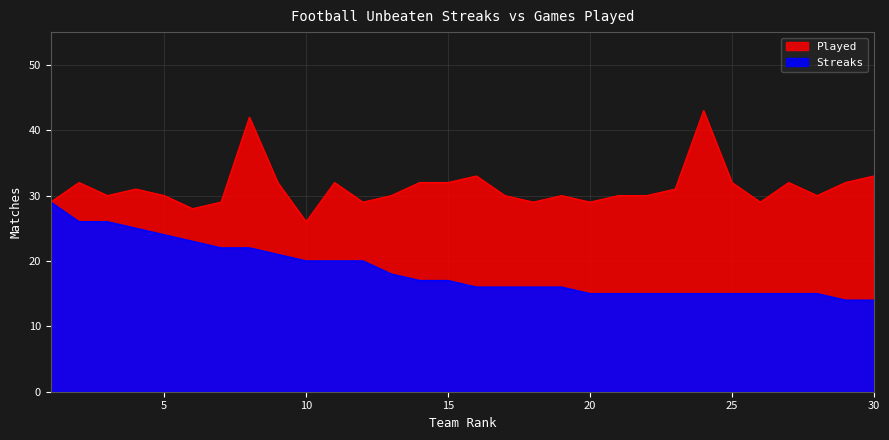

What is the value of the Played point at the 9th from the left?

32